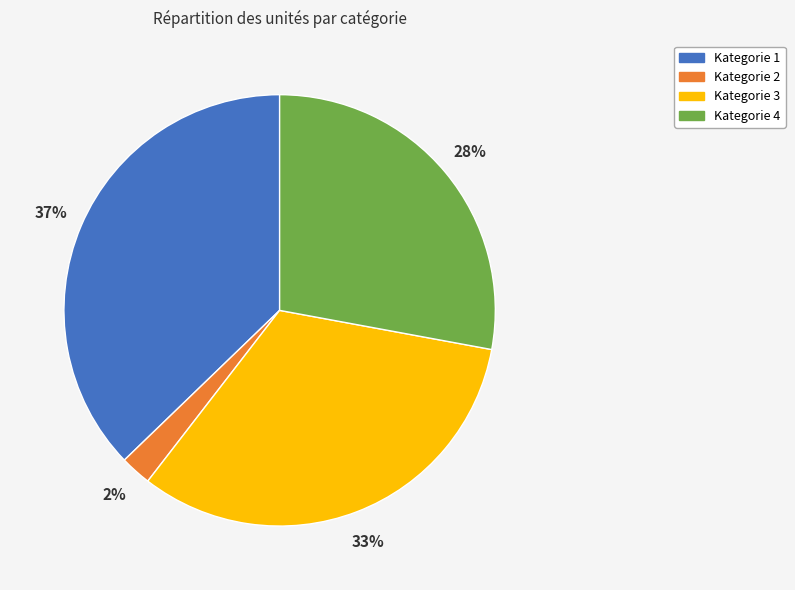

How many slices are in this pie chart?

4